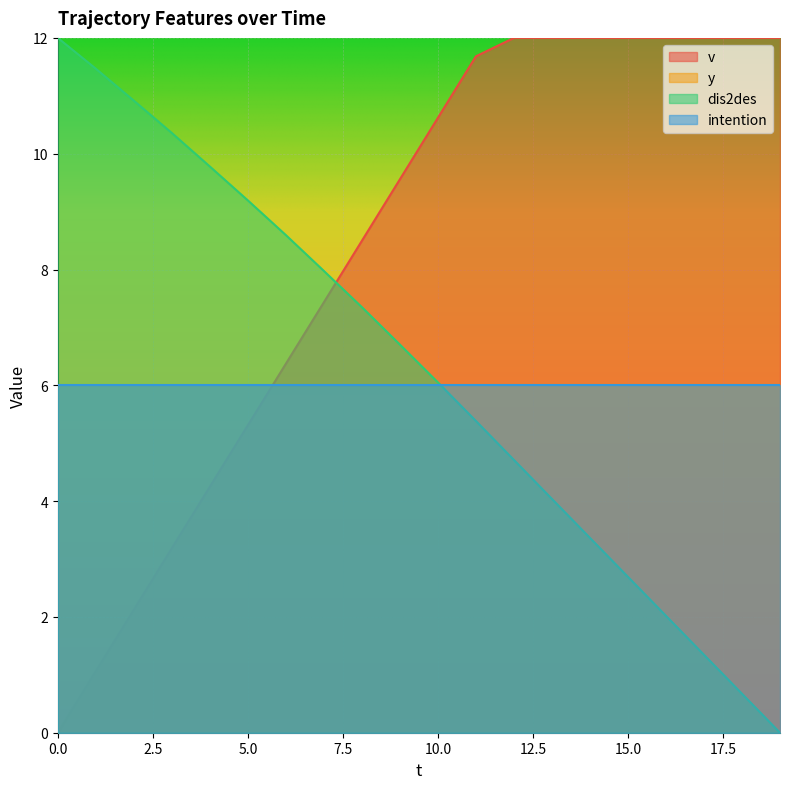

What is the approximate value of dis2des at 11?

5.4